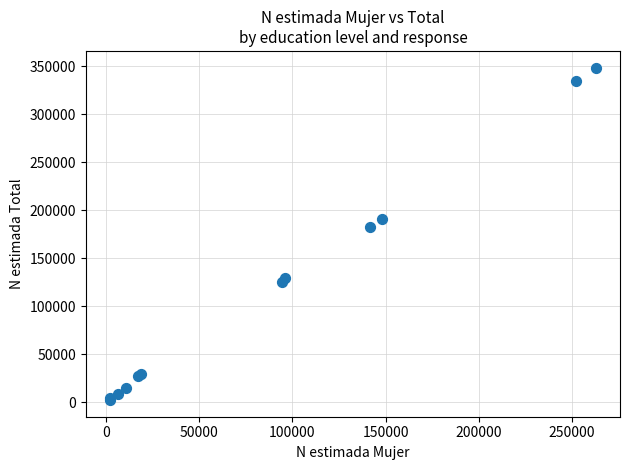

What Y value in the scatter plot is closest to 175423?

182434